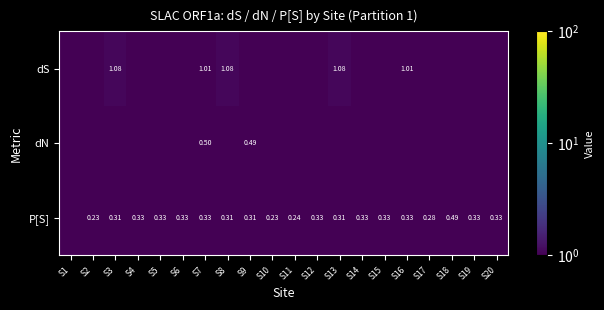

Count the number of data series in this chart.

3